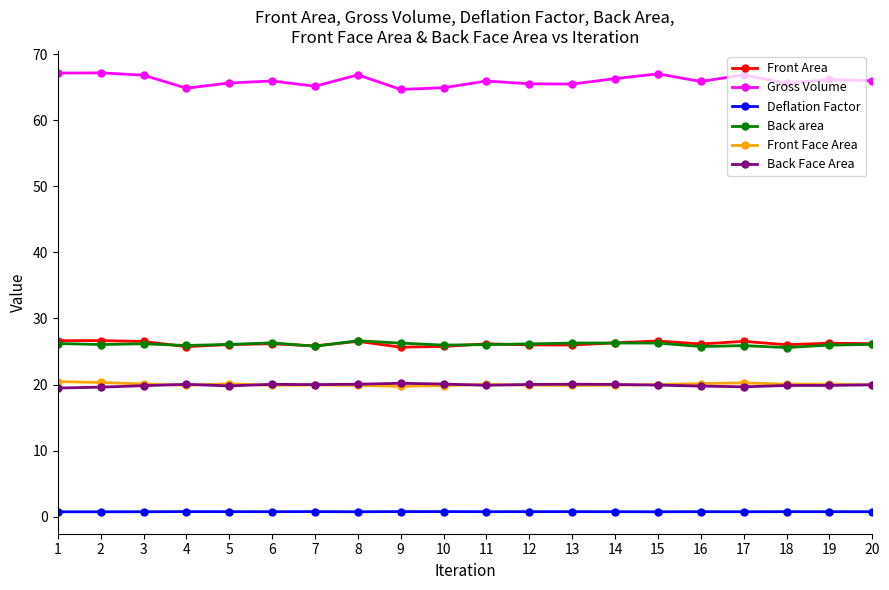

What value does the Back Face Area series have at 18?

19.8